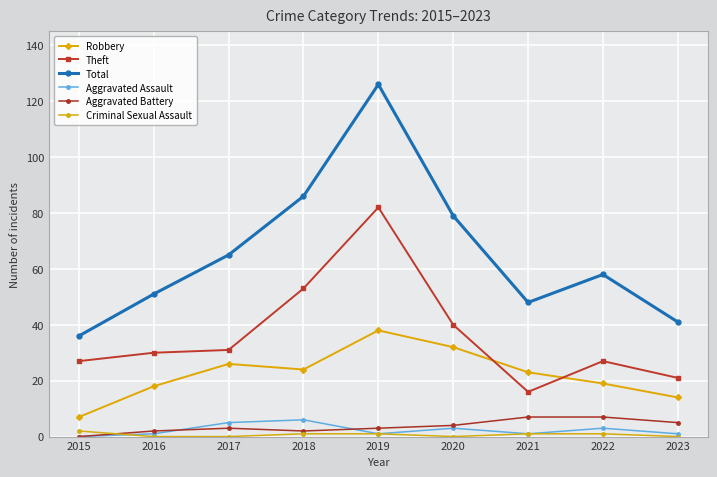

At which label is Theft closest to 49?

2018